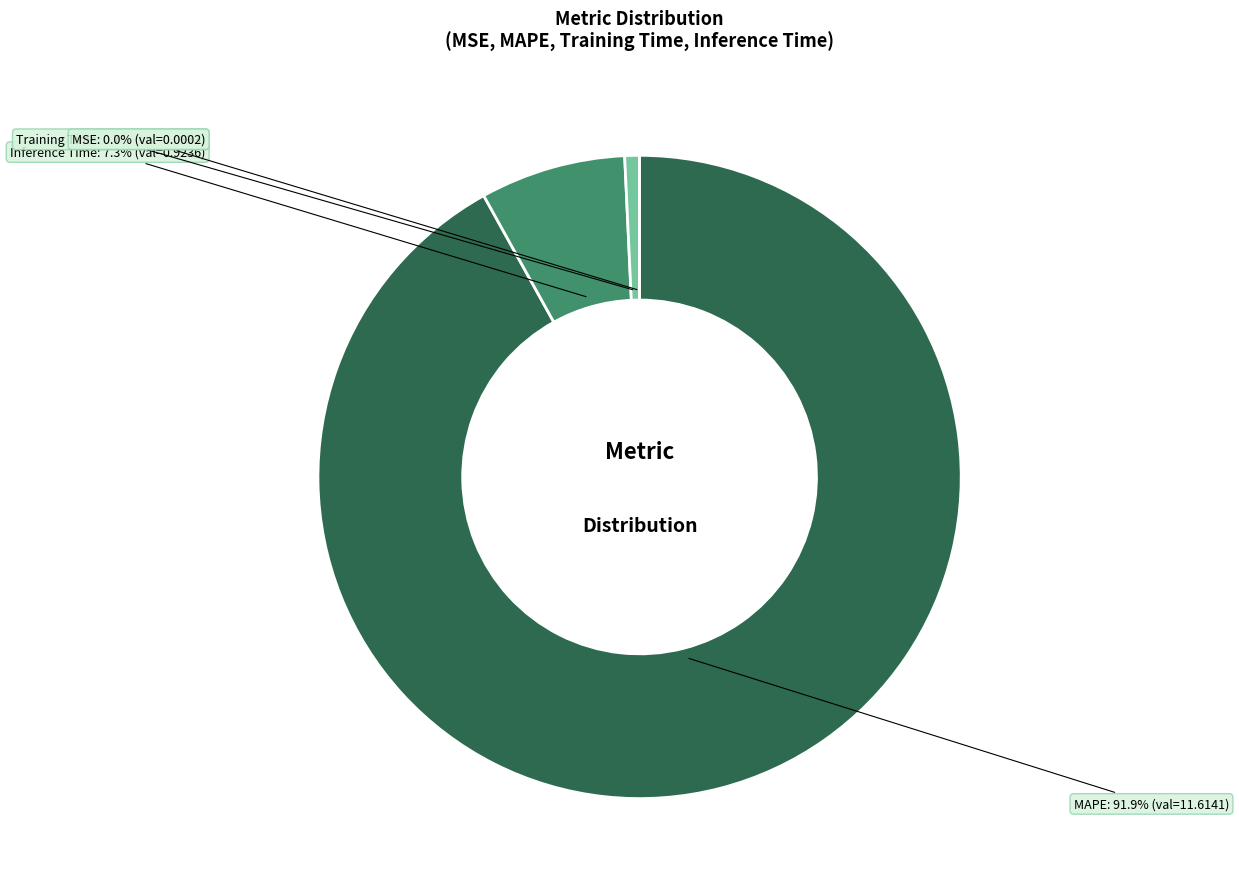

Between Training Time and MAPE, which is larger?

MAPE